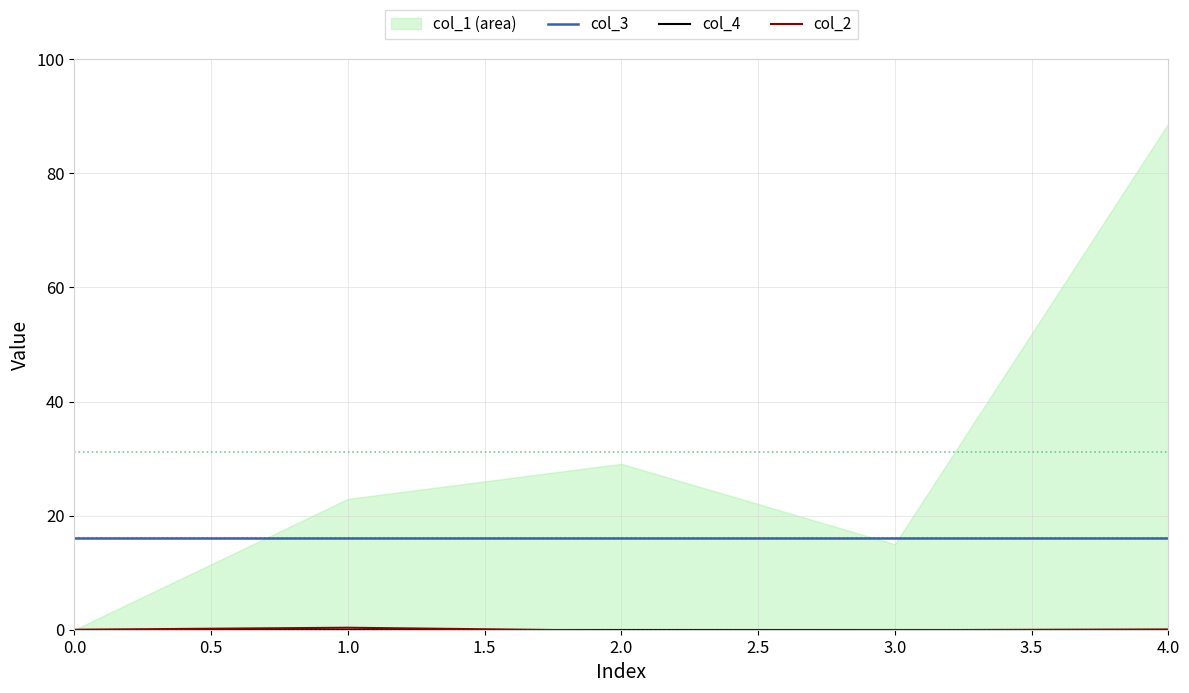

What is the value of the col_3 point at the 3rd from the left?

16.0